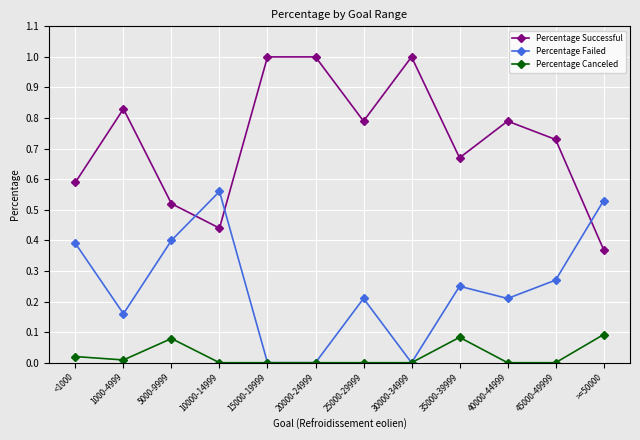

What is the label of the 11th point from the left?

45000-49999